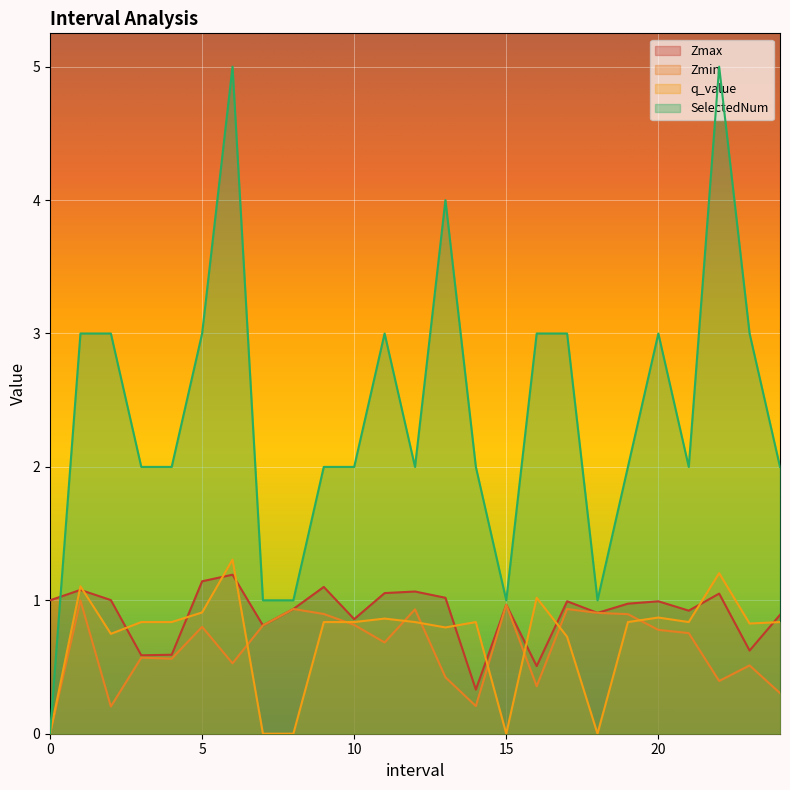

Which series ends up on top after the final intersection of q_value and Zmax?

Zmax